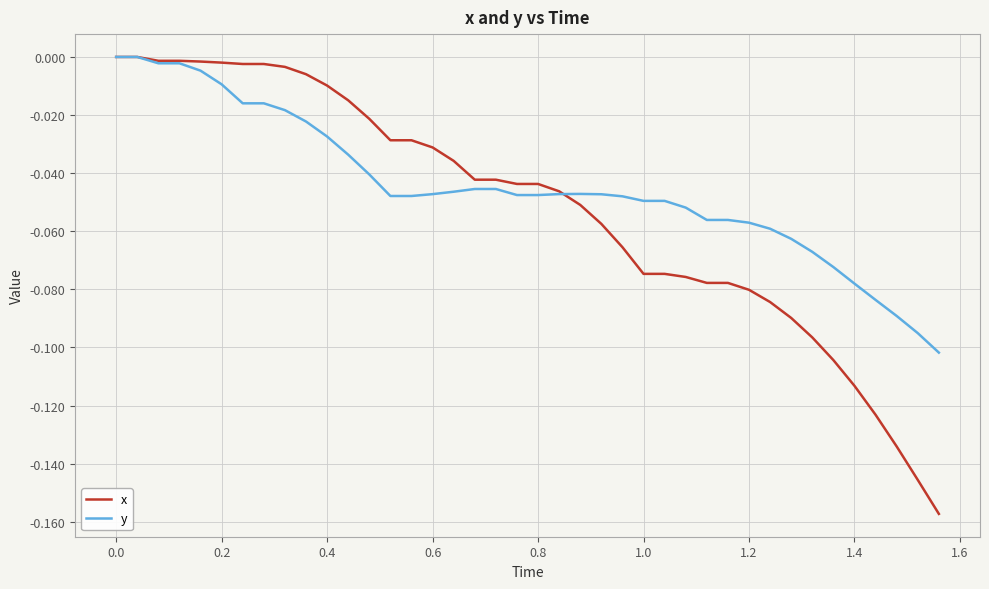

Which series has the largest range (max minus min)?

x